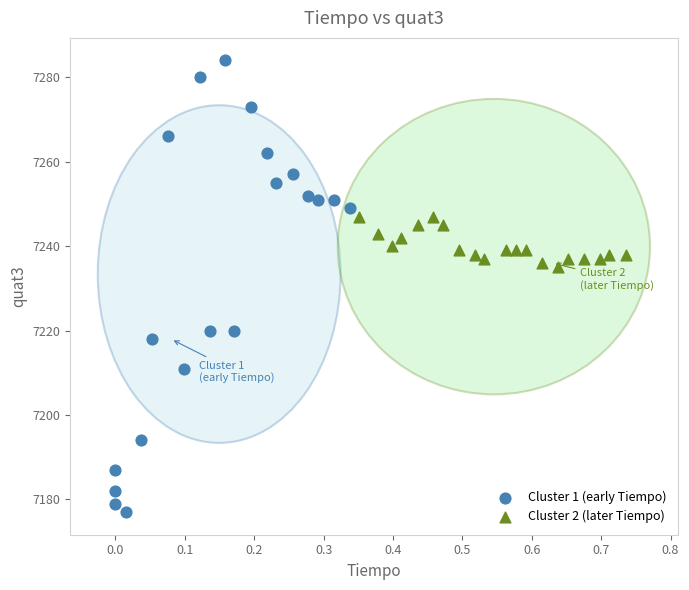

What are all the series names shown in the legend?

Cluster 1 (early Tiempo), Cluster 2 (later Tiempo)